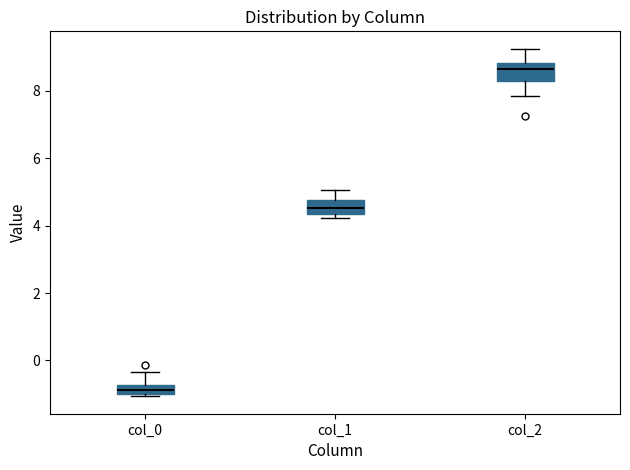

Where does the upper whisker of the box for col_2 end on the y-axis? The values are not printed on the chart, so give them approximately, as read against the axis.

9.2